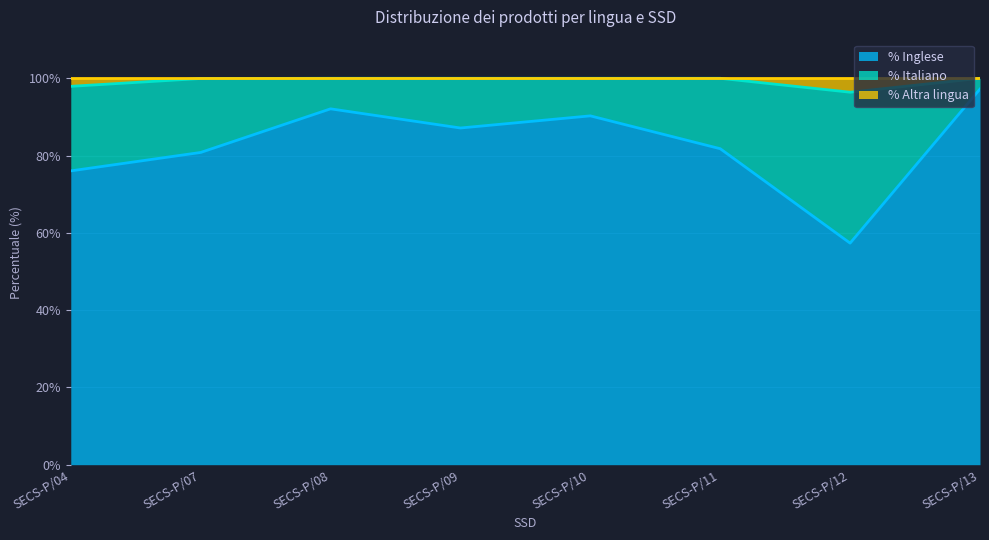

What is the lowest value of the % Inglese series?

57.3